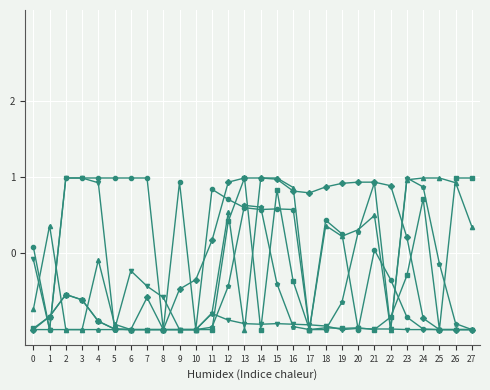

At which category is the sum across all series the highest?

15